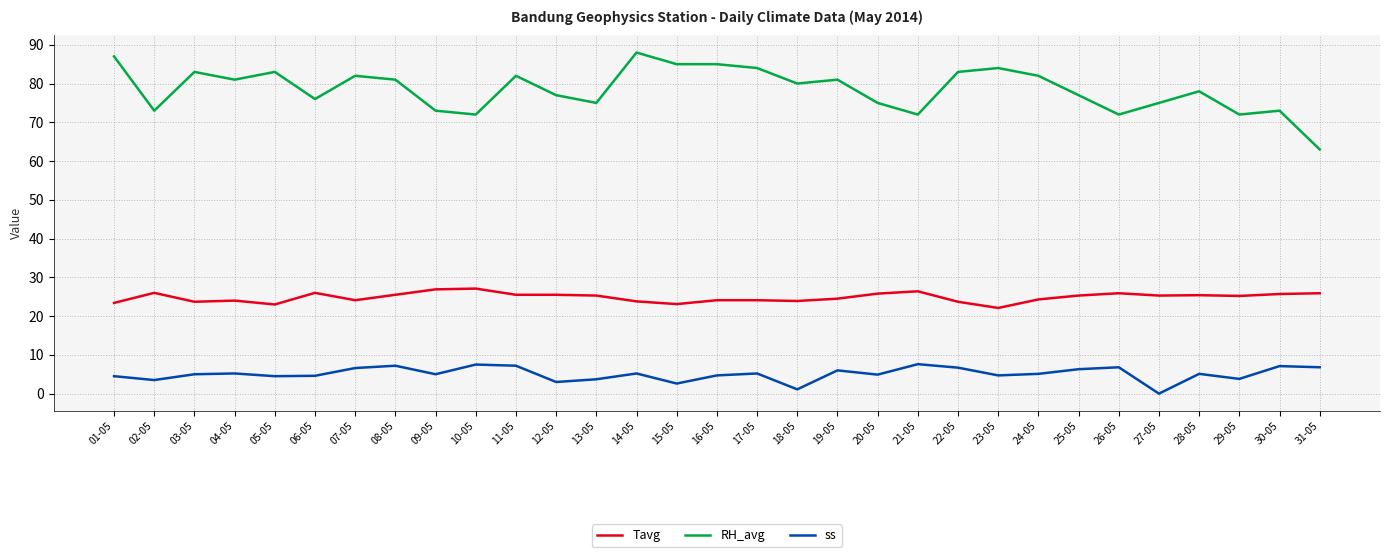

Which series has the widest spread of values?

RH_avg